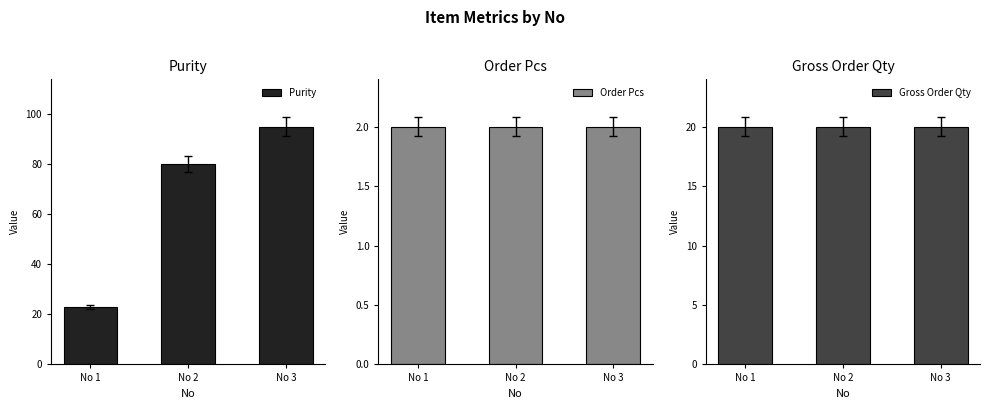

What is the average value of the Gross Order Qty series?

20